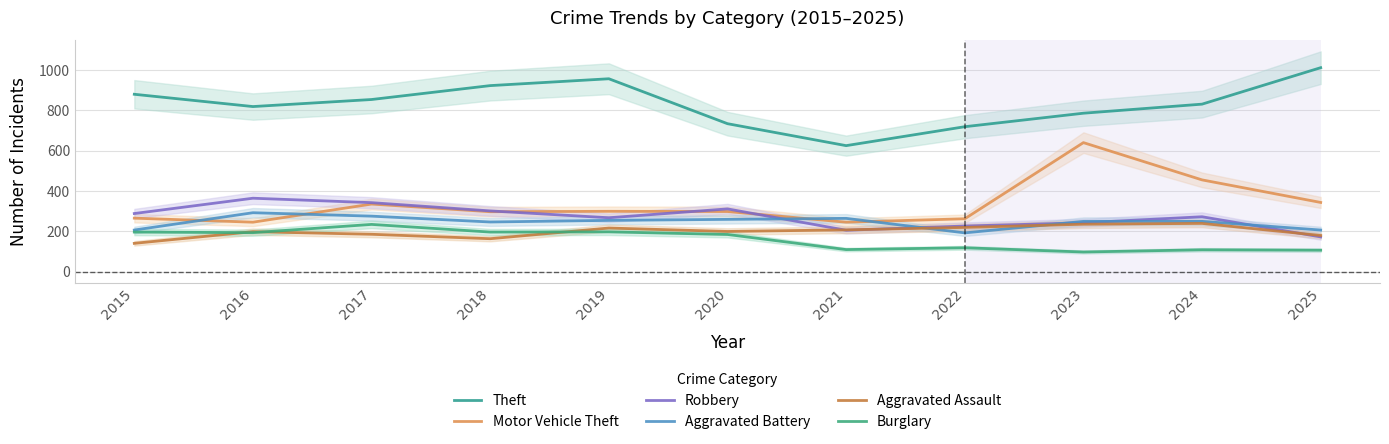

What is the maximum value shown in the chart?

1012